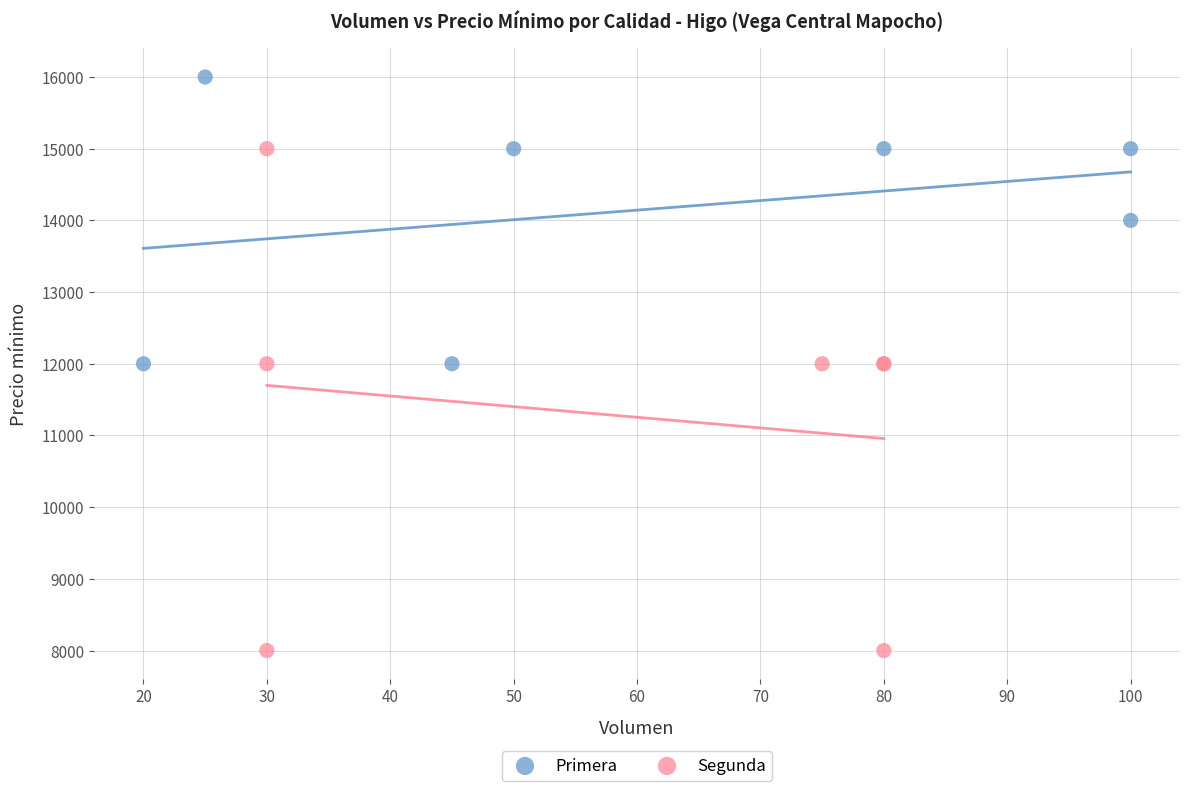

Which series has the widest spread of Y values?

Segunda